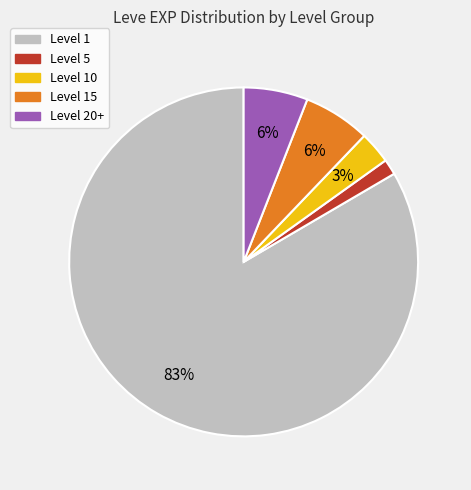

To the nearest percent, what is the average slice percentage?

20%